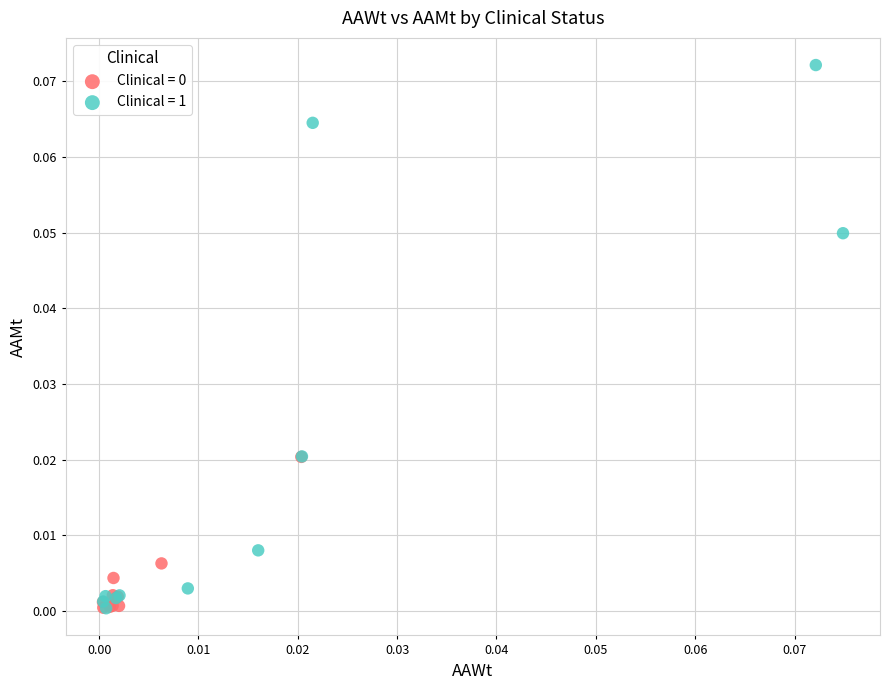

Which series has the largest Y range (max minus min)?

Clinical = 1